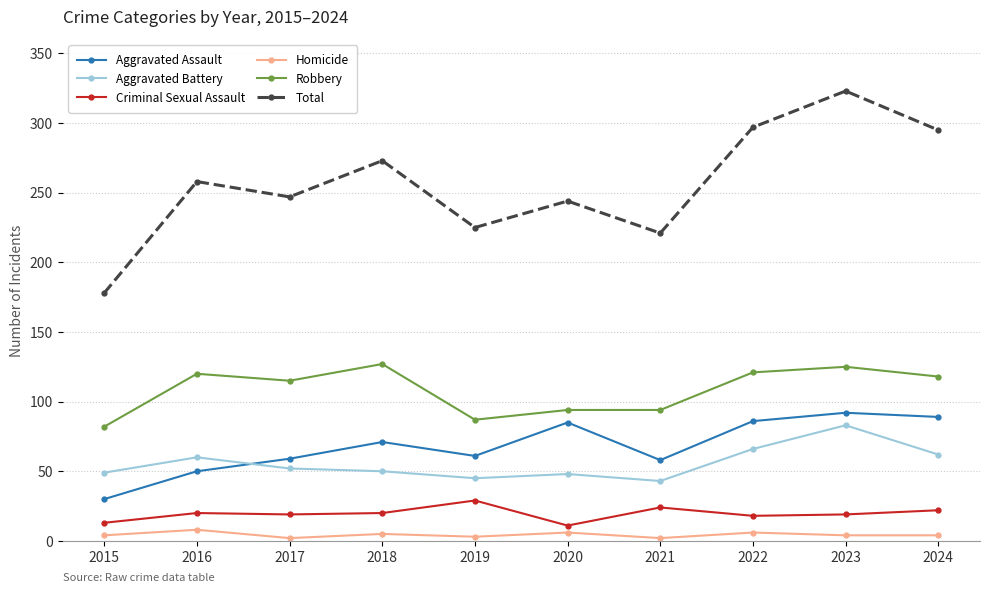

Where is the first local maximum for Total?

2016